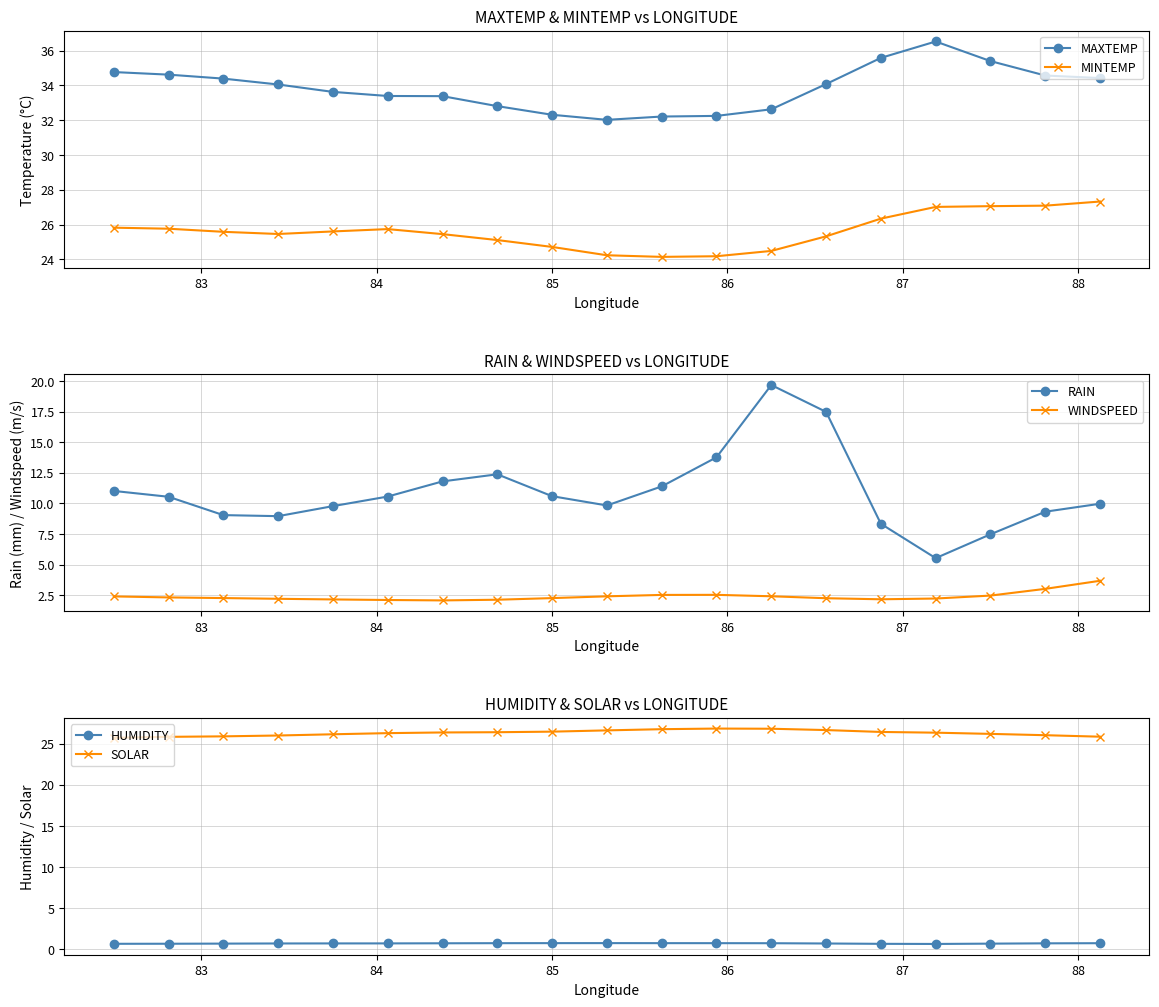

What is the value of the RAIN point at the 3rd from the left?

9.1